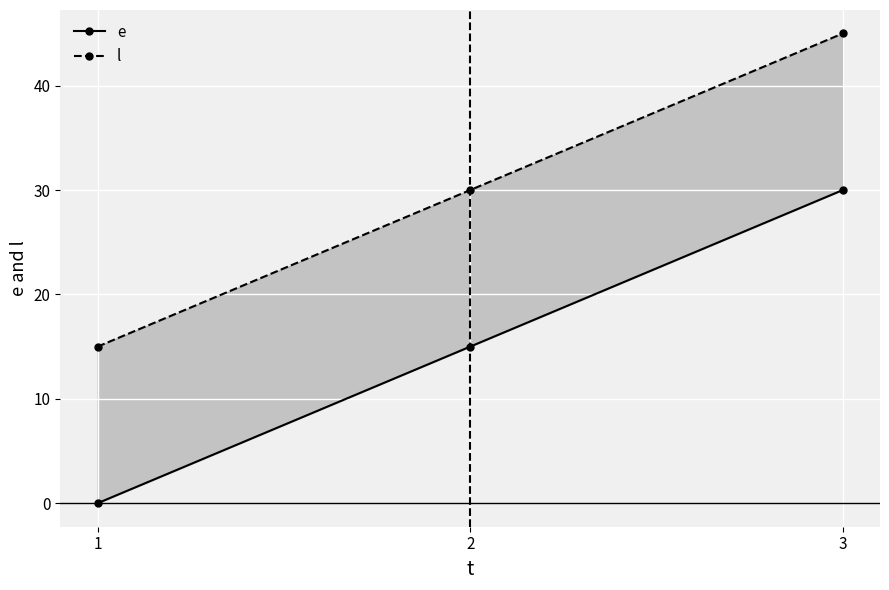

What is the difference between the maximum and minimum values in the e series?

30